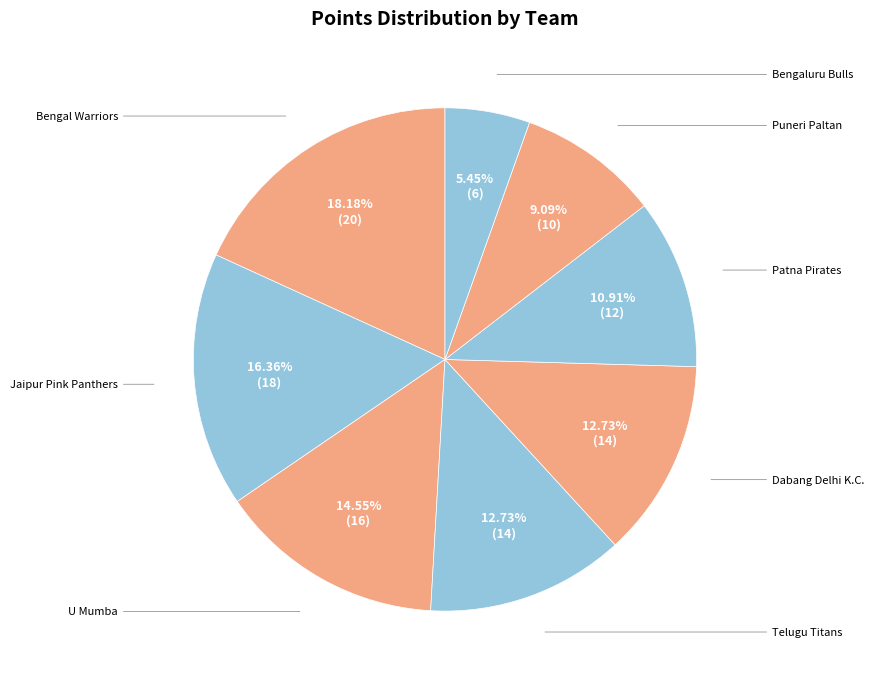

How many segments does this pie chart have?

8